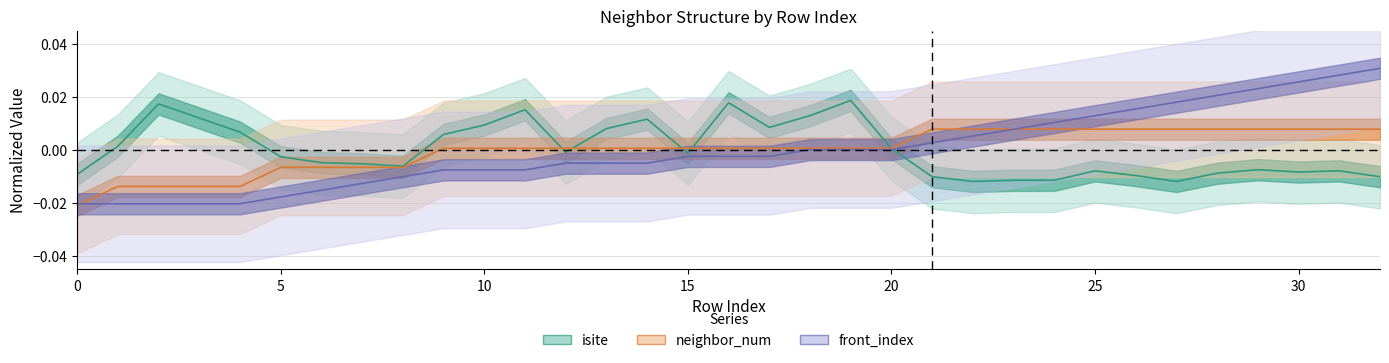

List the labels in order of front_index value, largest first.

32, 31, 30, 29, 28, 27, 26, 25, 24, 23, 22, 21, 18, 19, 20, 15, 16, 17, 12, 13, 14, 9, 10, 11, 8, 7, 6, 5, 0, 1, 2, 3, 4